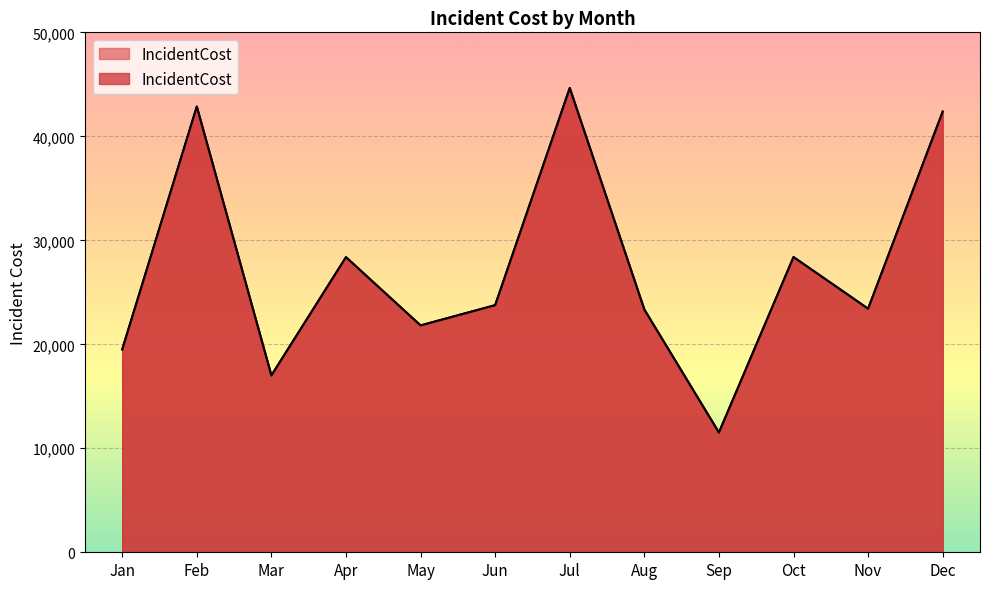

What is the value of the 10th point from the left?

28387